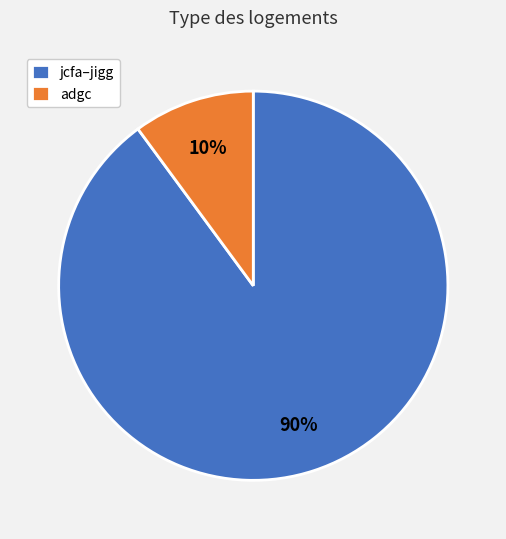

To the nearest percent, what is the average slice percentage?

50%